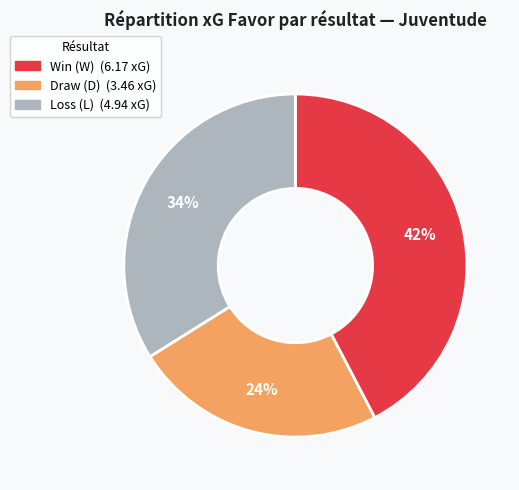

To the nearest percent, what is the average slice percentage?

33%